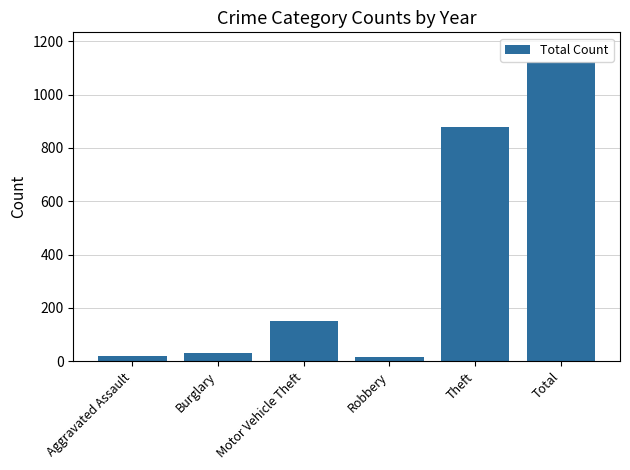

At which category does the chart reach its peak across all series?

Total